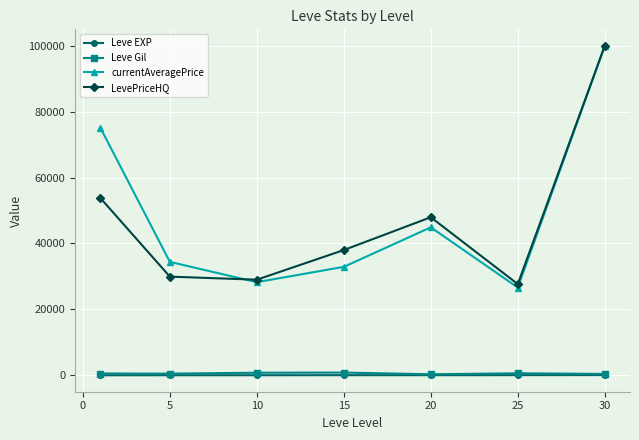

Which series has the largest range (max minus min)?

currentAveragePrice